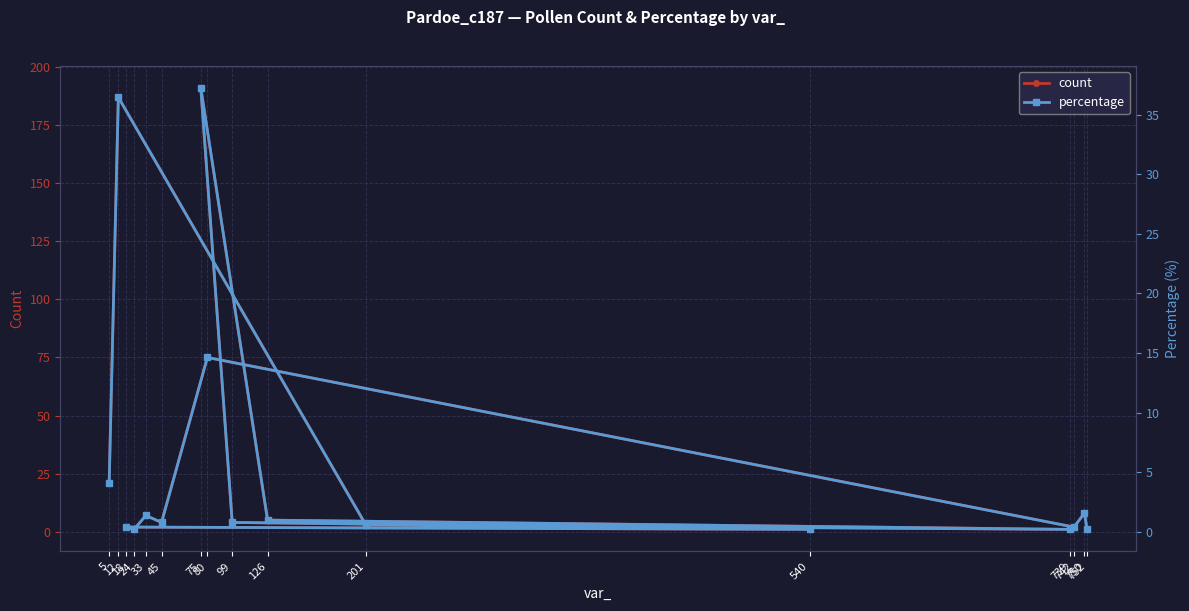

What position from the left is 18?

9